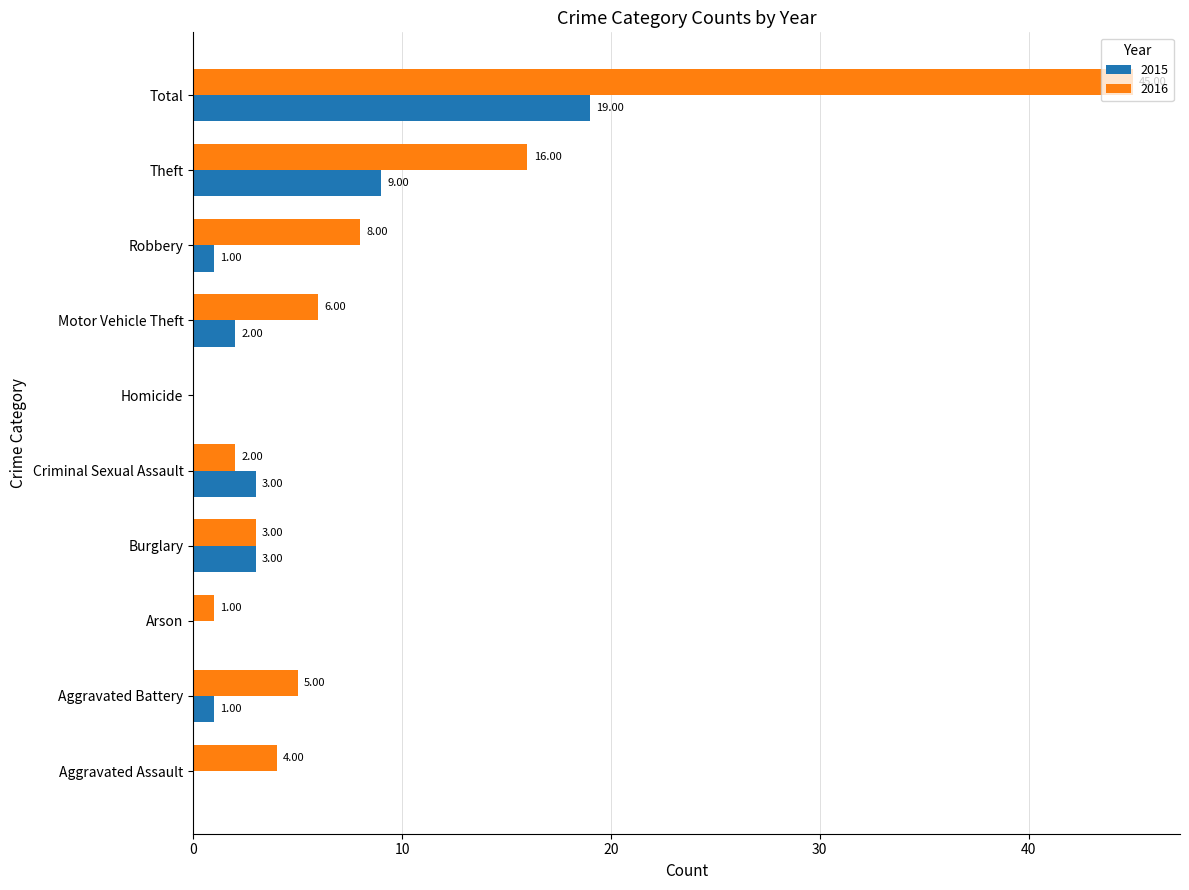

Which category has the highest value across all series?

Total